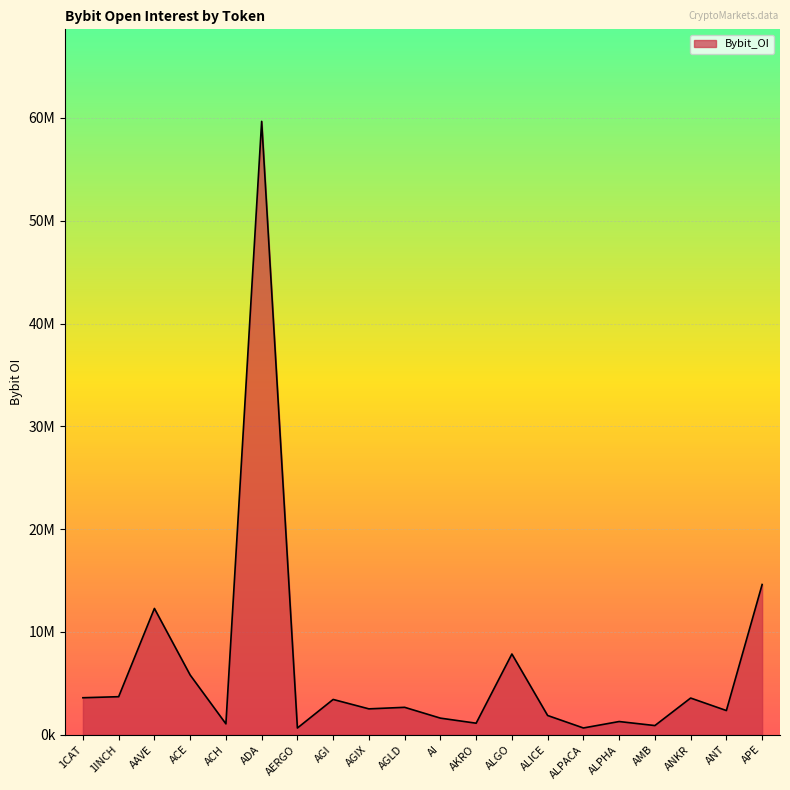

Is this an area chart (filled region under the line)?

Yes